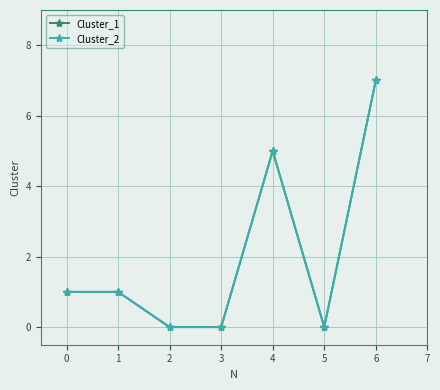

The Cluster_1 series shows -4 at 2. True or false?

False